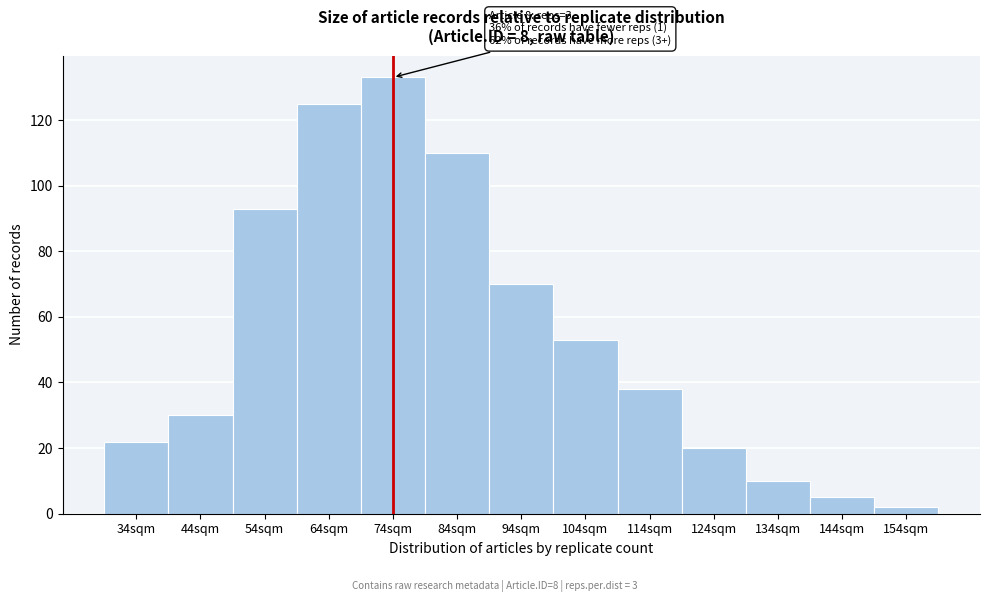

Reading right to left, transcribe all the data shown in this chart.

154sqm=2	144sqm=5	134sqm=10	124sqm=20	114sqm=38	104sqm=53	94sqm=70	84sqm=110	74sqm=133	64sqm=125	54sqm=93	44sqm=30	34sqm=22